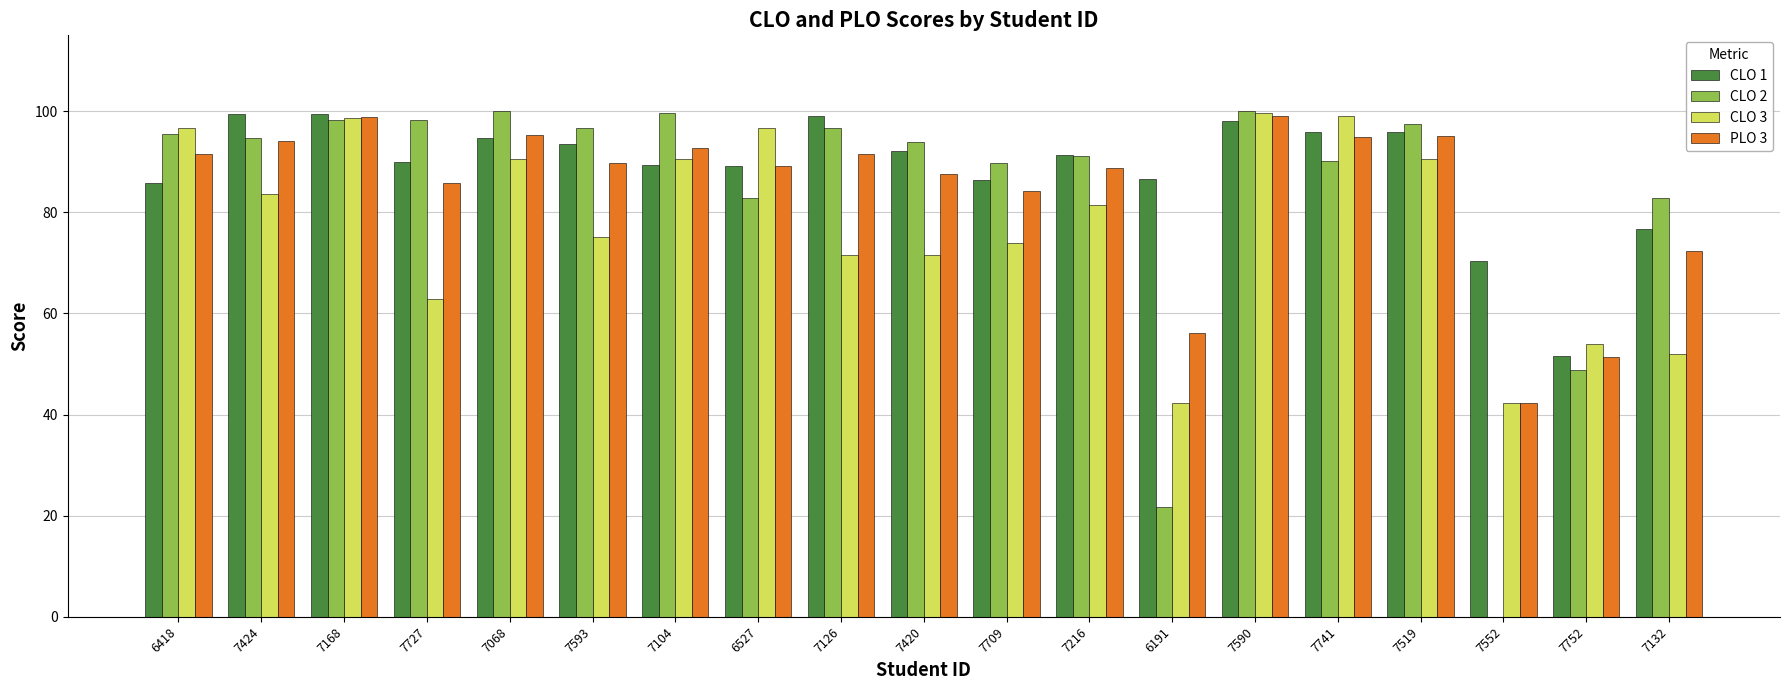

What is the total value across all series at 7104?

372.3